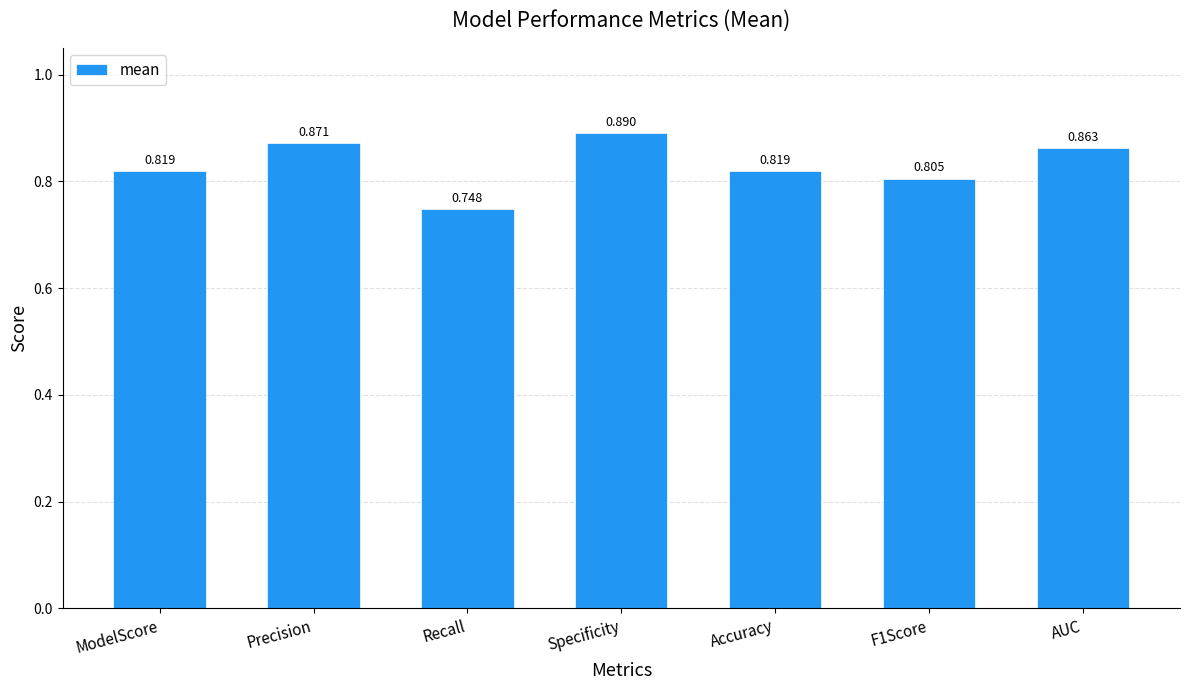

What is the label of the 4th bar from the left?

Specificity